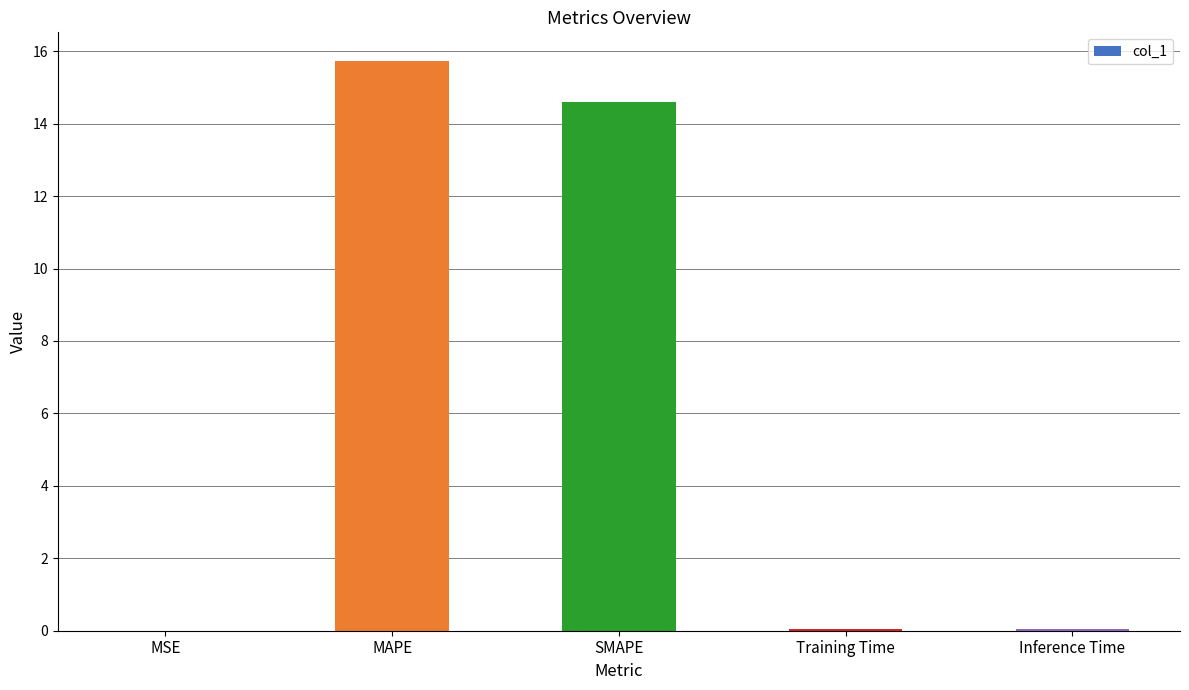

What is the greatest value displayed?

15.7